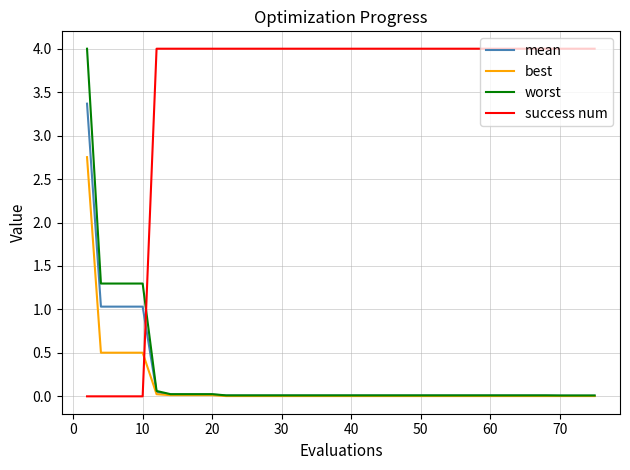

What is the maximum value for worst?

4.0